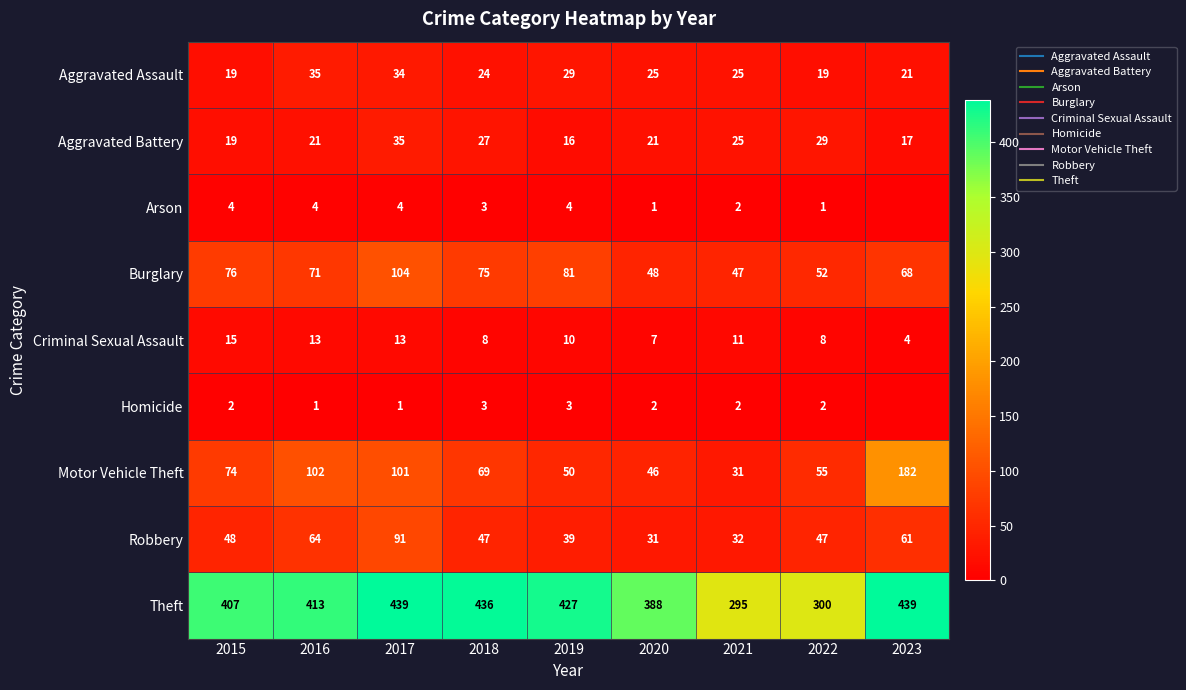

Is it true that Homicide equals 1 at 2015?

False